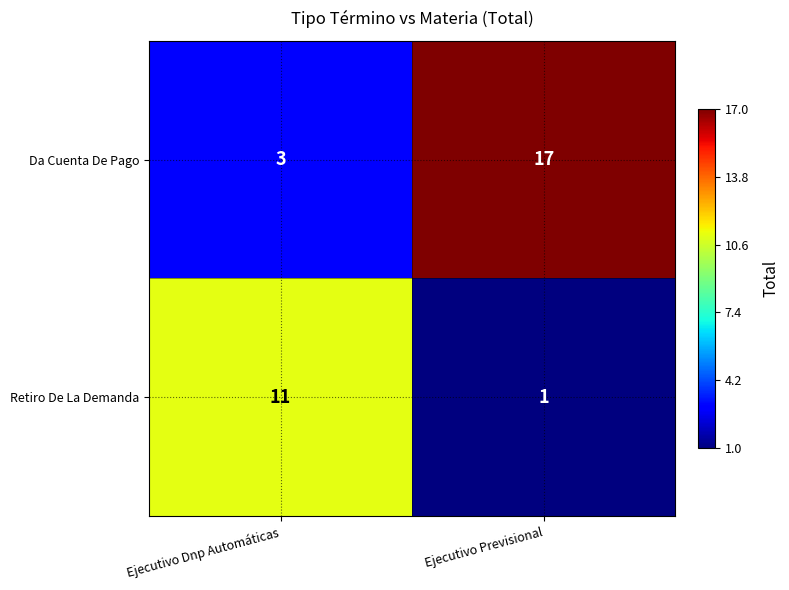

What is the difference between the Da Cuenta De Pago values at Ejecutivo Dnp Automáticas and Ejecutivo Previsional?

14